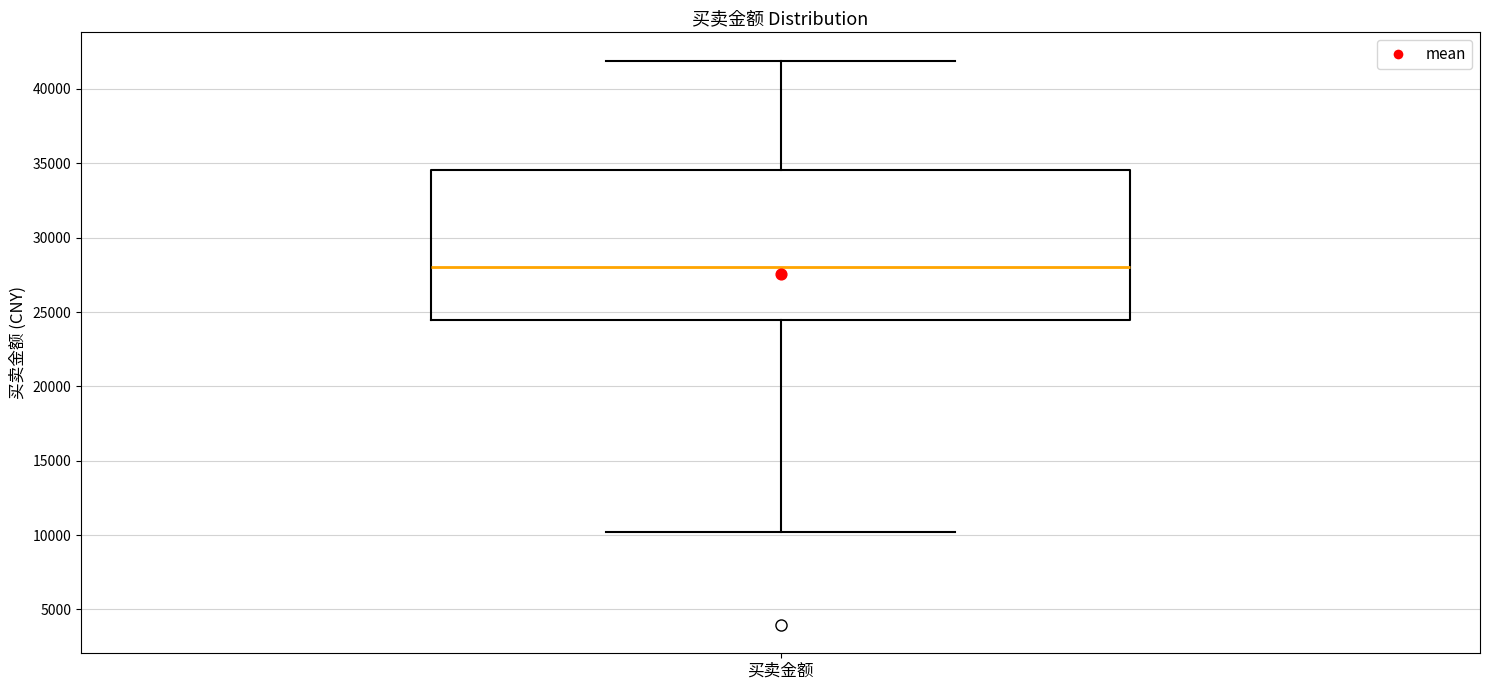

Read this box plot against the y-axis: the position of the median line, the range covered by the box, and the ends of both whiskers. The values are not printed on the chart, so give them approximately, as read against the axis.

median 28000, box 24500 to 34500, whiskers 10000 to 42000